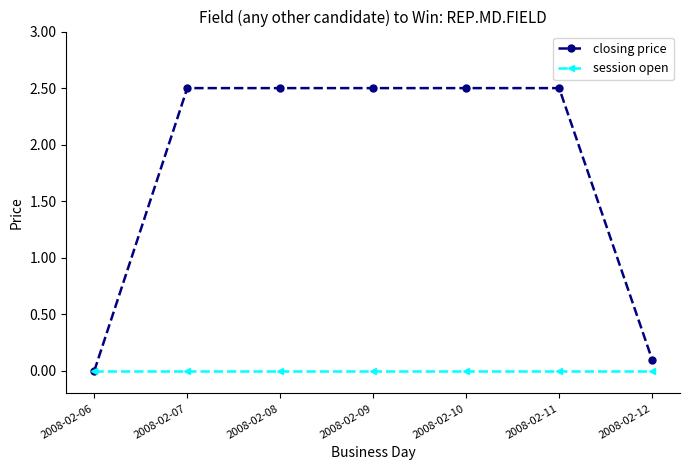

Rank the series at 2008-02-08 from highest to lowest value.

closing price, session open